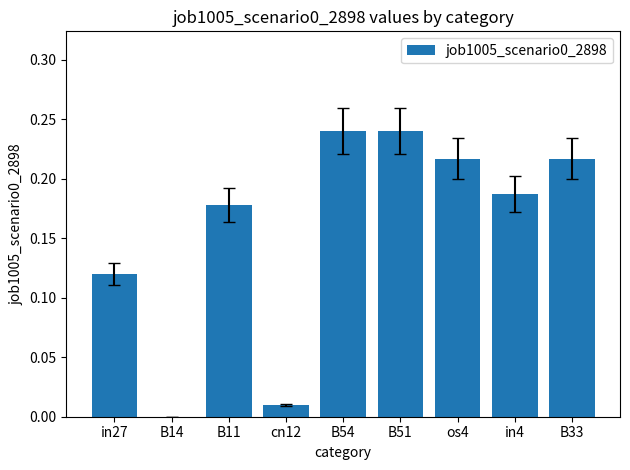

What is the sum of all values?

1.4